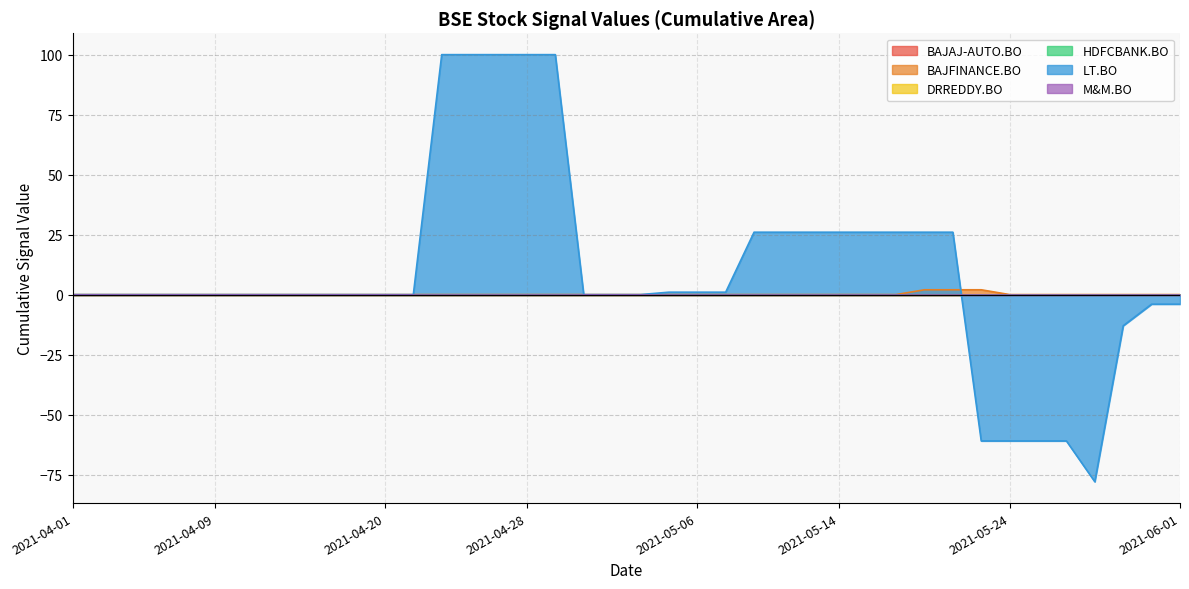

How many distinct data groups are displayed?

6